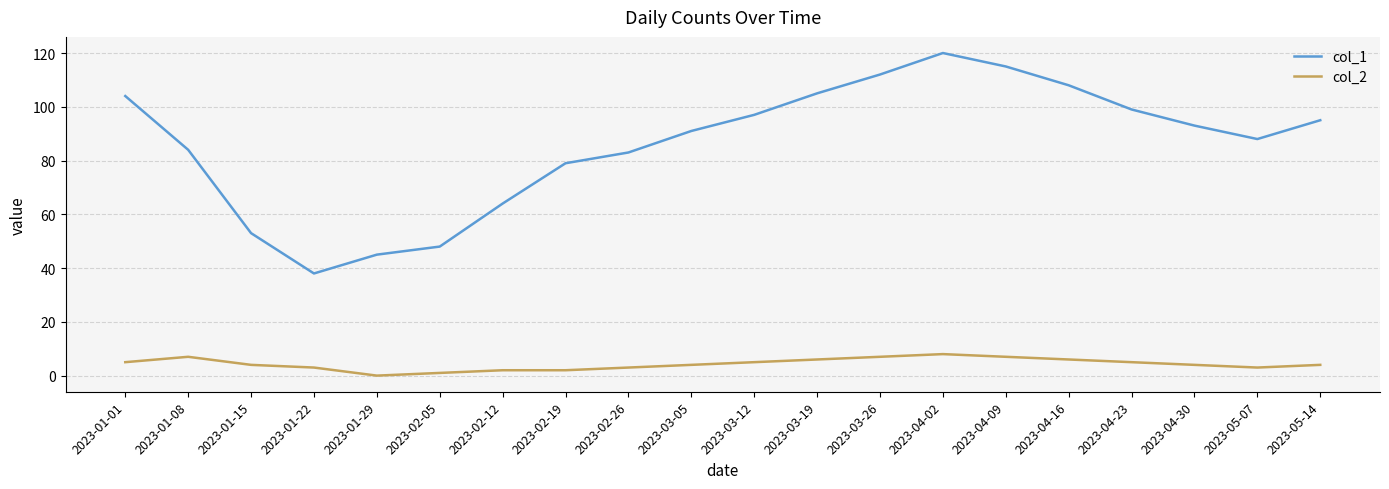

Which category has the highest value across all series?

2023-04-02